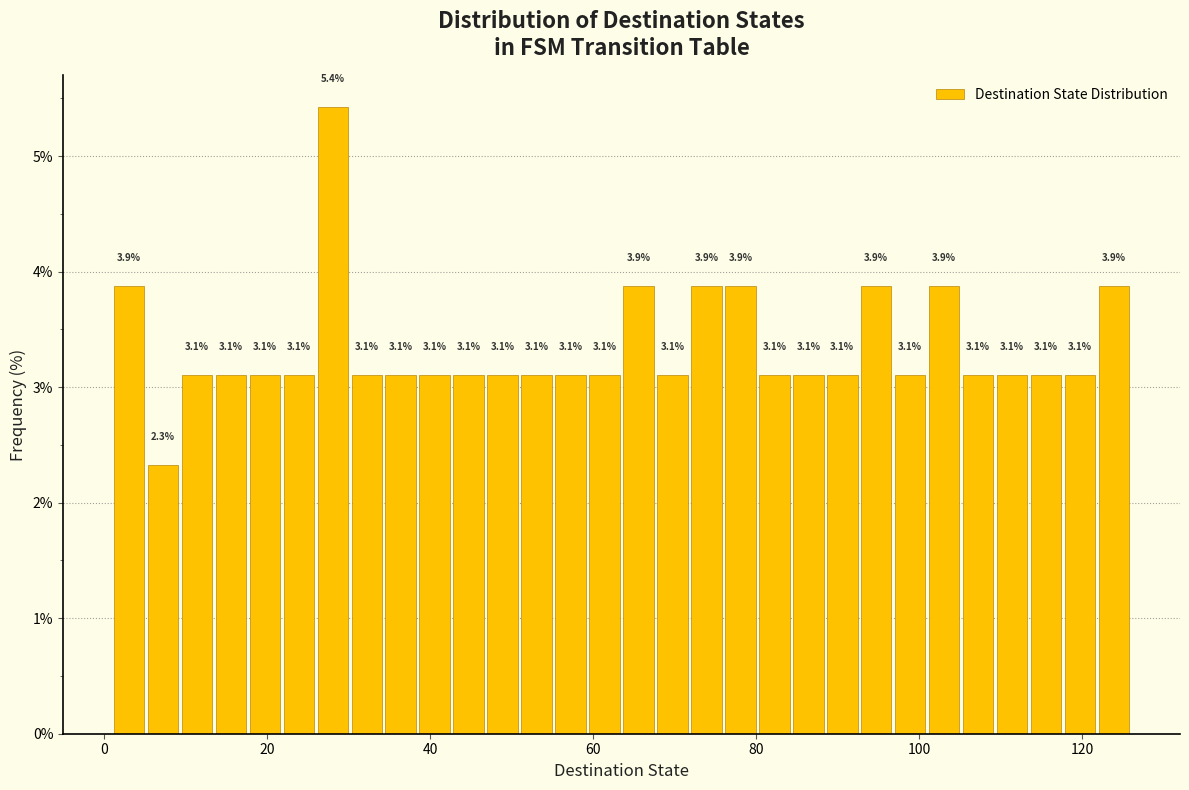

Read against the x-axis, roughly where is the centre of the tallest bar?

28